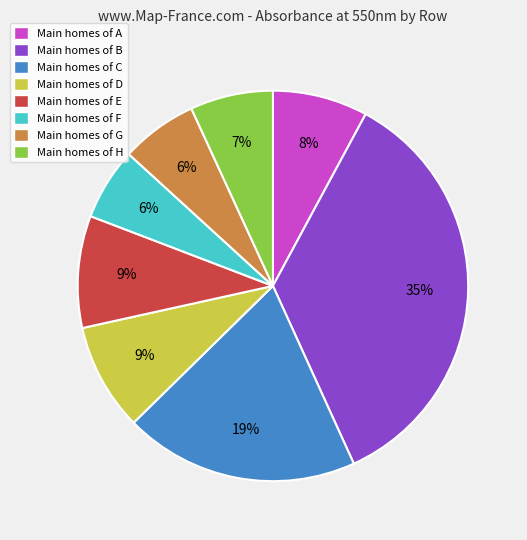

True or false: Main homes of B accounts for 35% of the total.

True